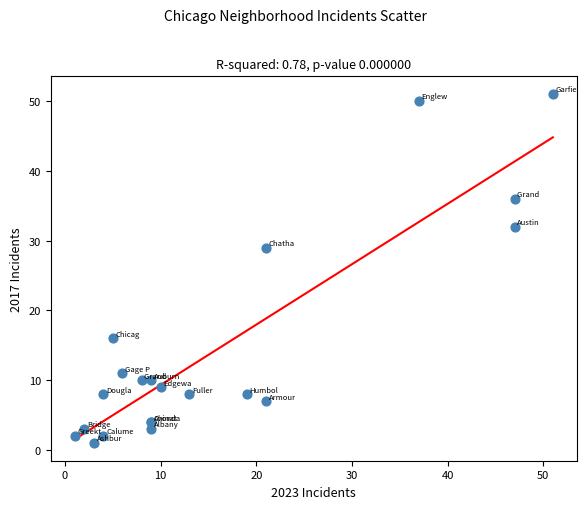

What Y value in the scatter plot is closest to 26?

29